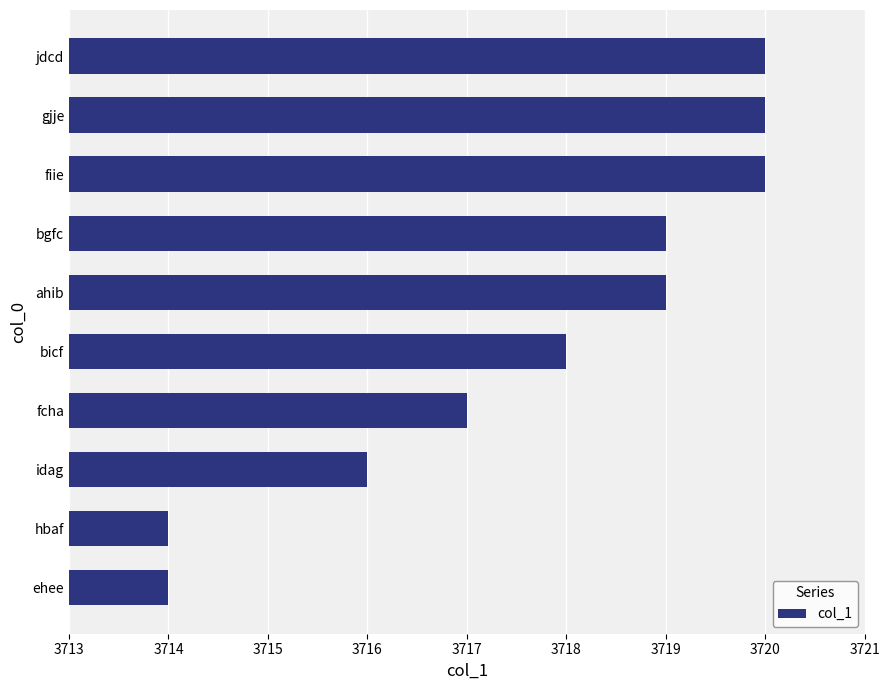

Are the bars horizontal?

Yes